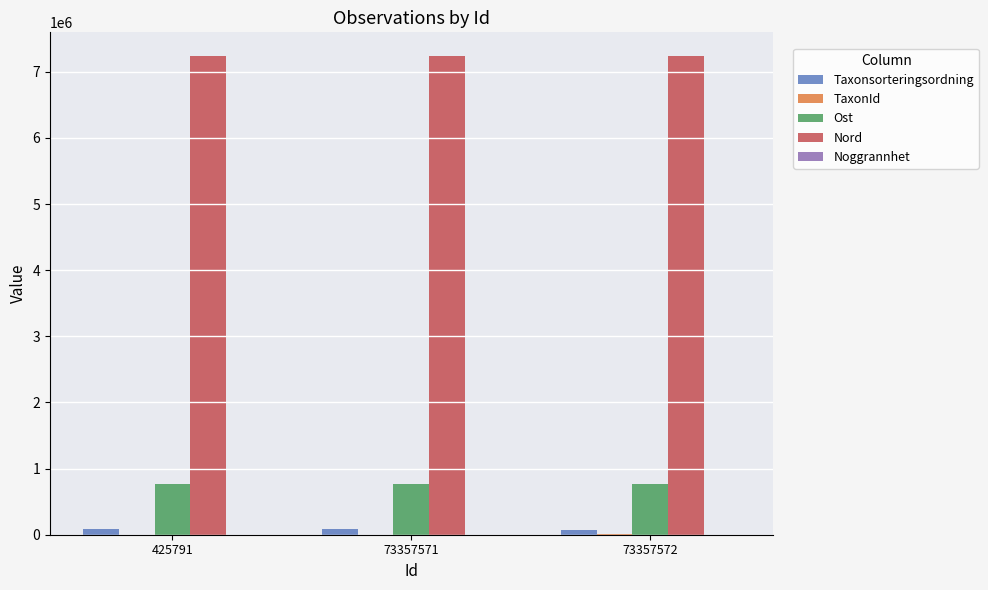

Is it true that Taxonsorteringsordning equals 89392 at 425791?

True